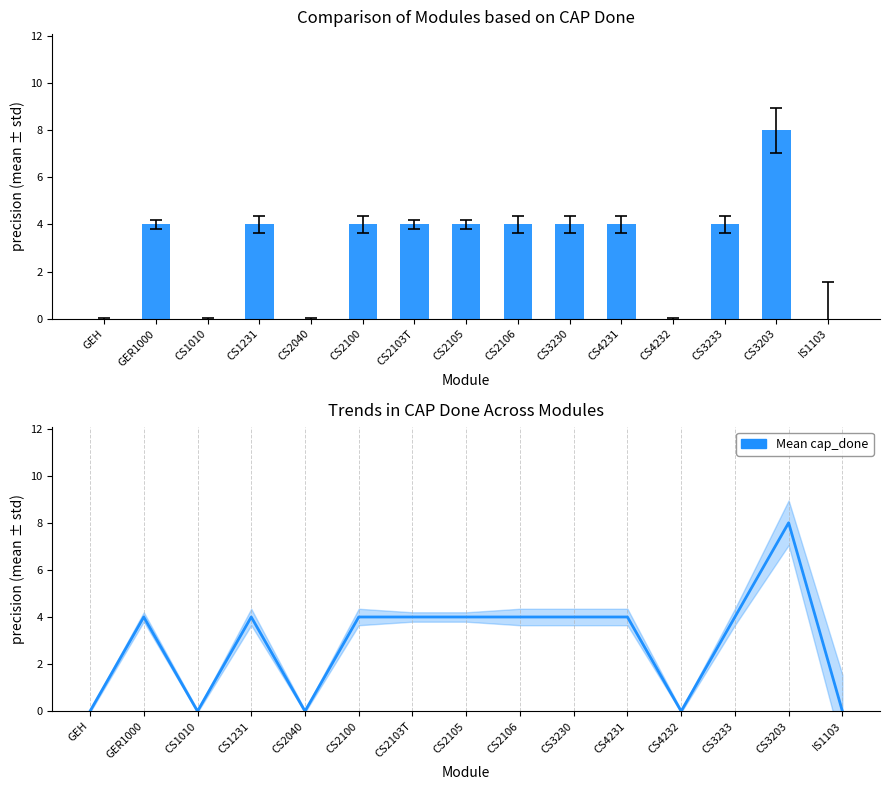

Between CS1231 and CS4231, which is larger?

CS1231